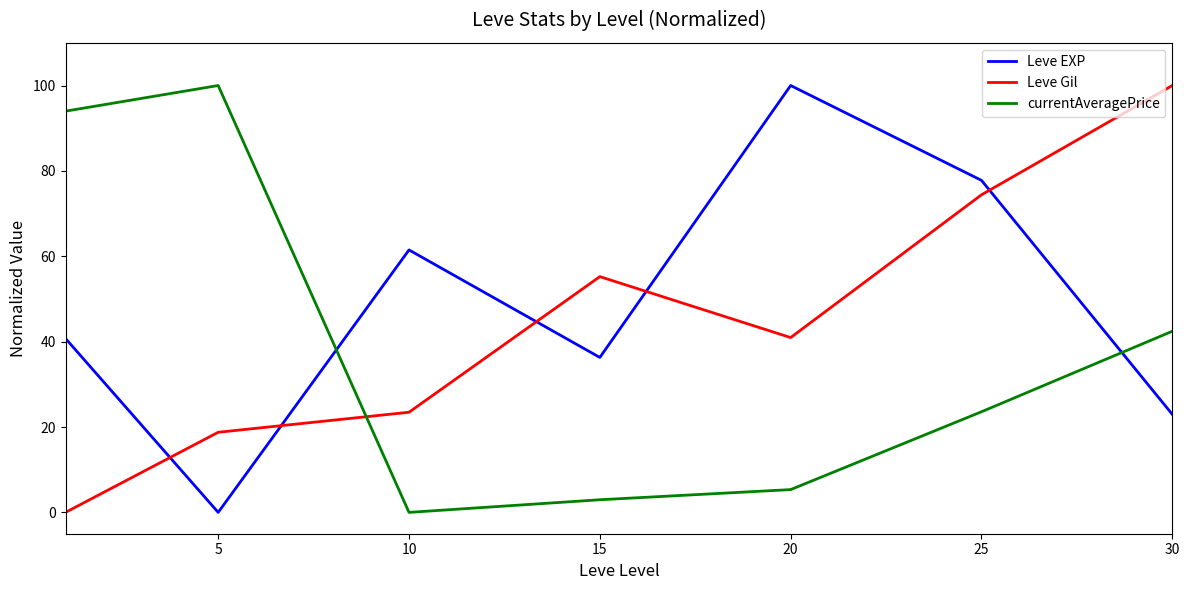

What is the difference between the maximum and minimum values in the Leve Gil series?

100.0